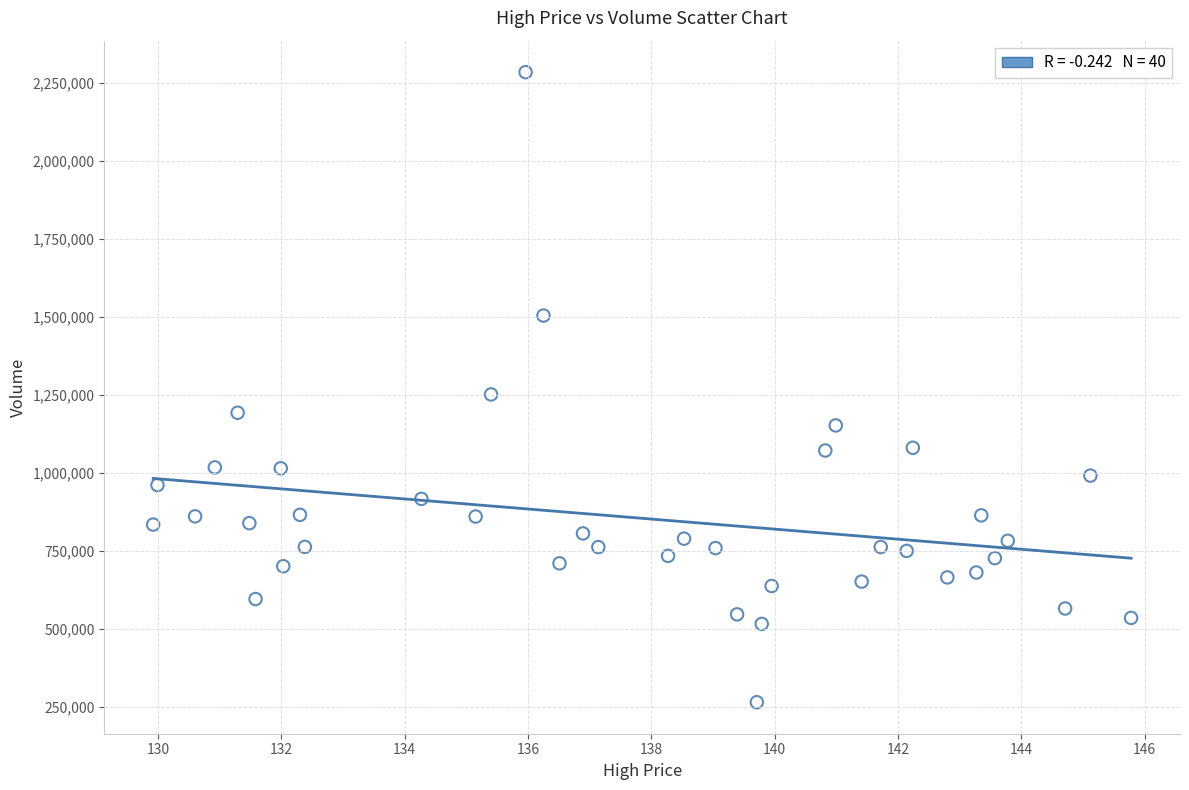

What Y value in the scatter plot is closest to 1274200?

1251000